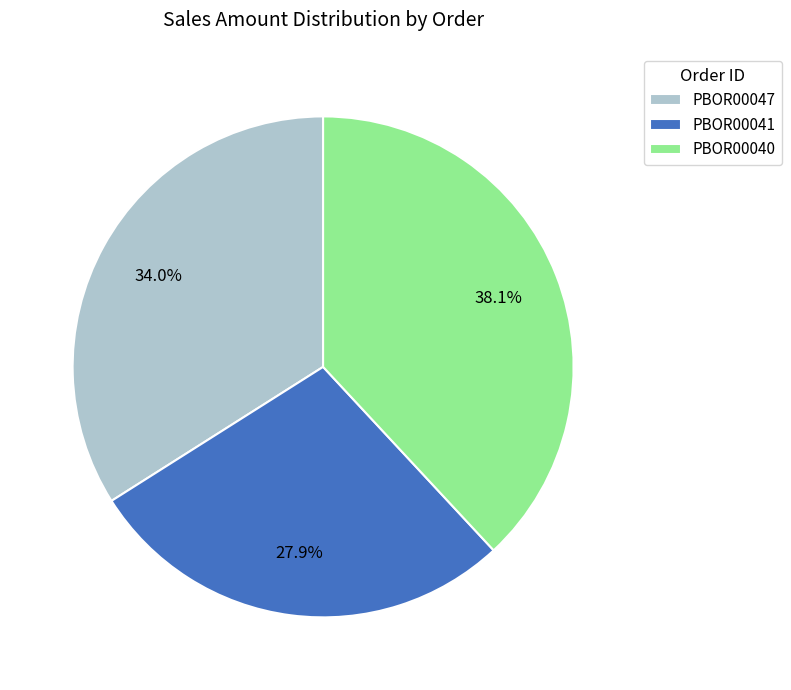

Combined, what portion of the pie is PBOR00047 and PBOR00041?

61.9%